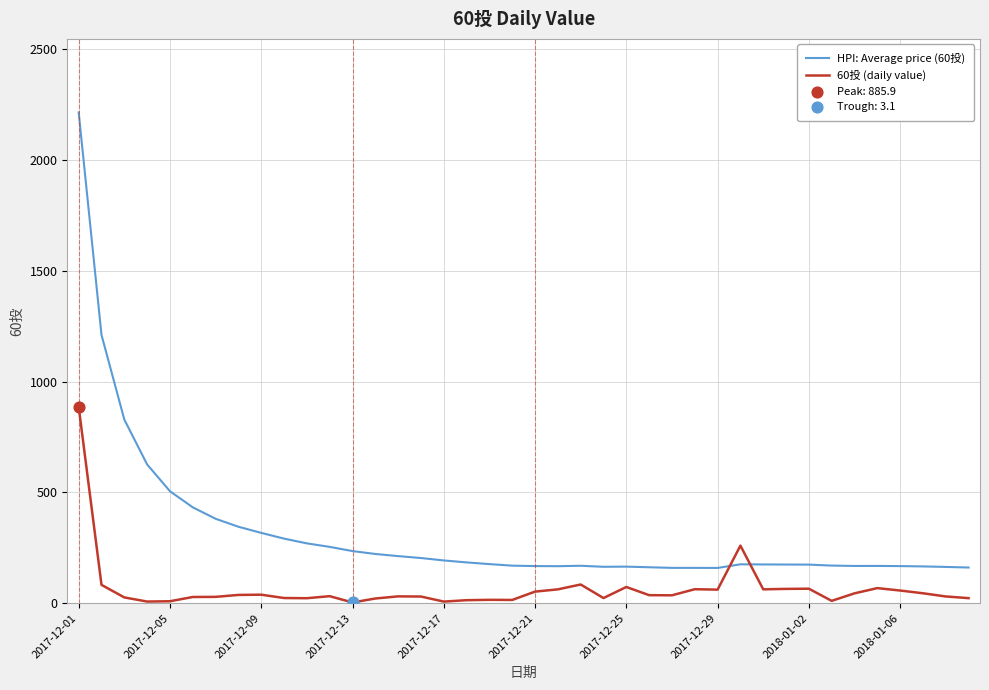

Which series has the largest total across all categories?

HPI: Average price (60投)